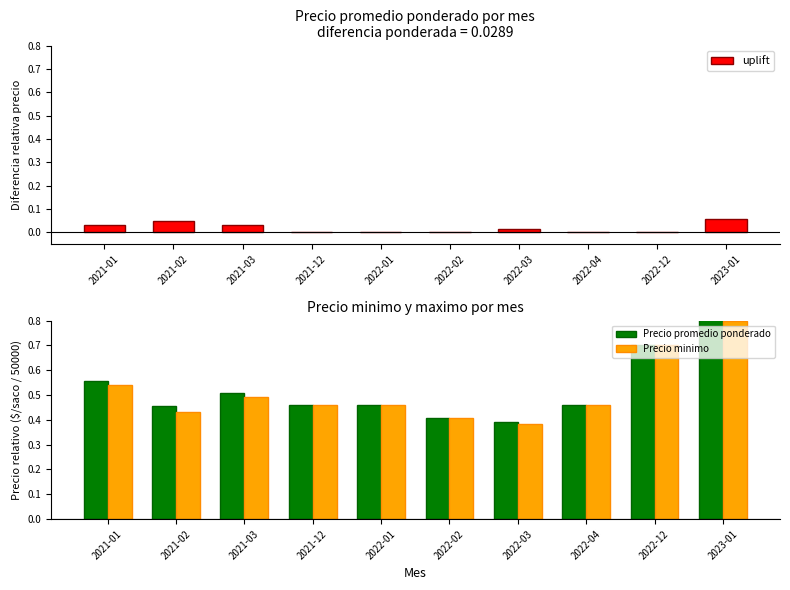

The value of Precio minimo at 2022-12 is 0.7. True or false?

True